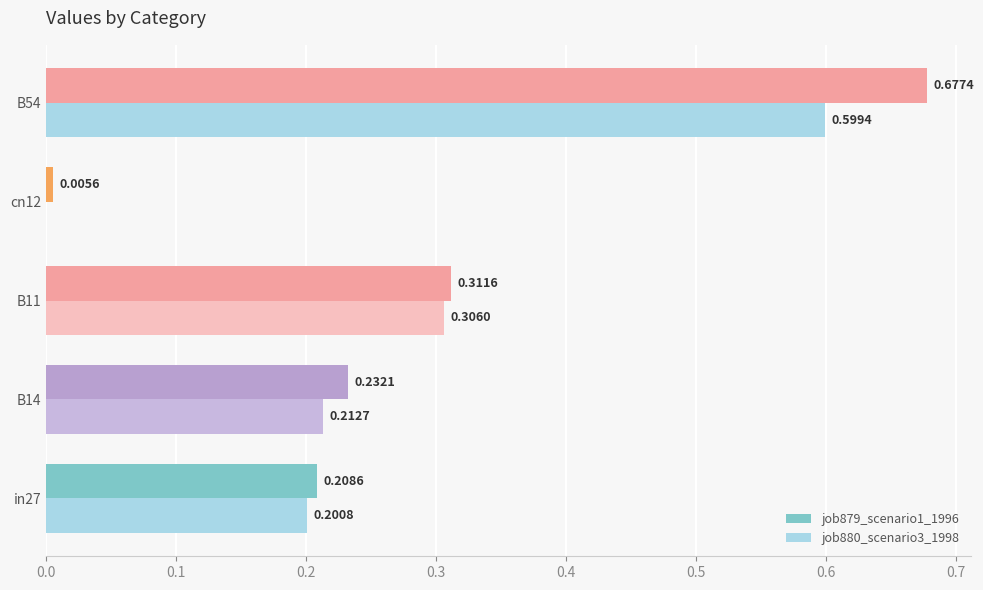

What is the sum of the job880_scenario3_1998 values at B11 and B54?

0.9